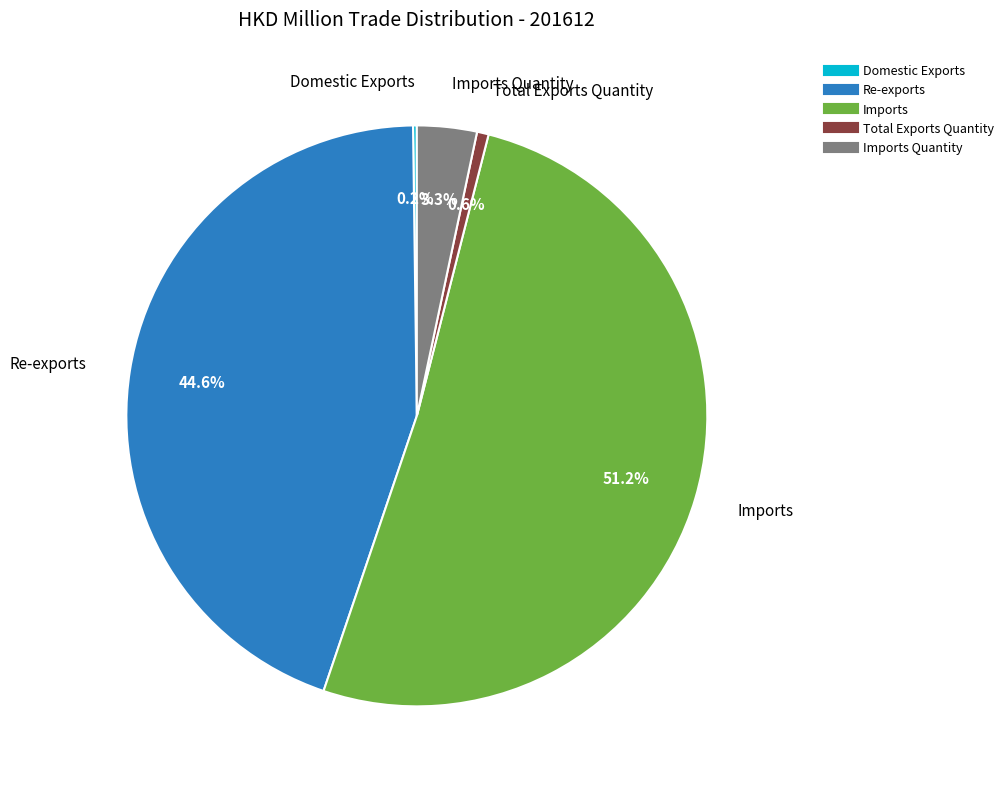

Does any single category account for the majority?

Yes